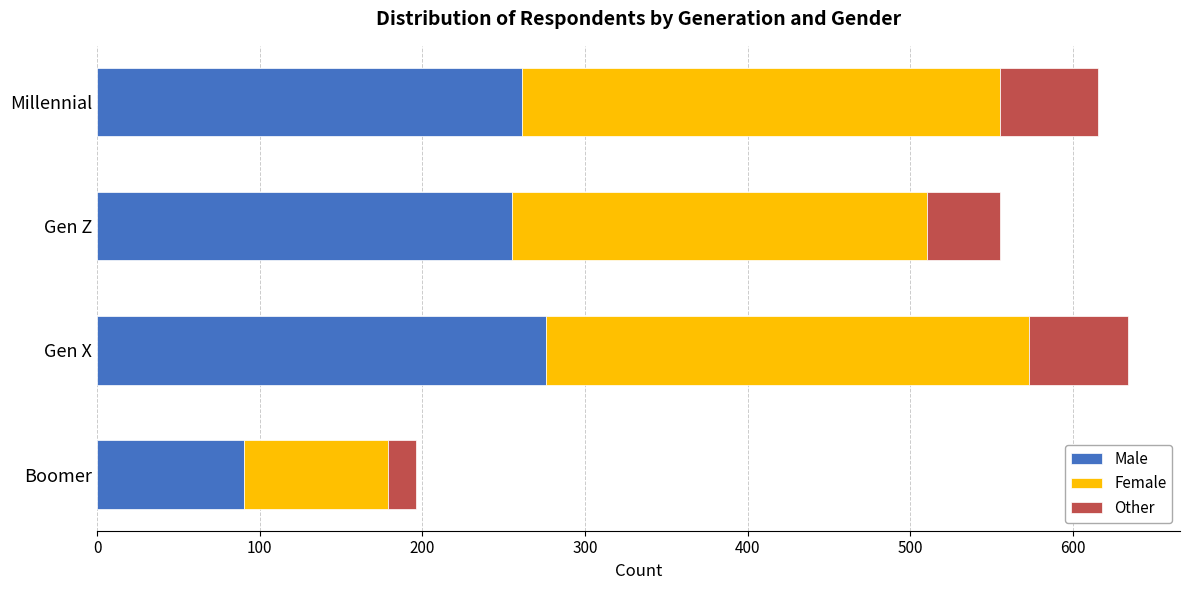

What is the total value across all series at Boomer?

196